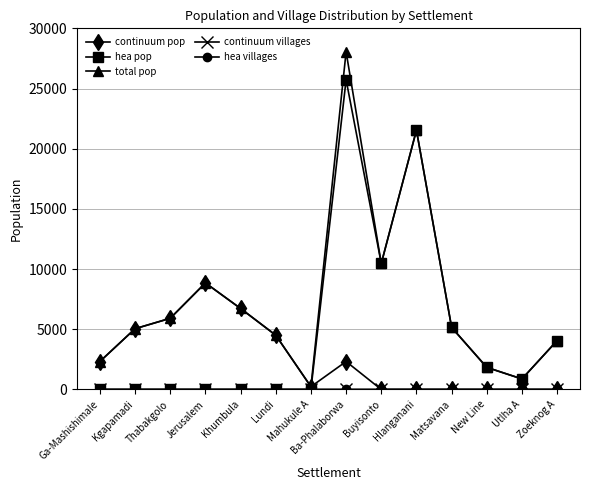

How many interior local valleys does the total pop series have?

3